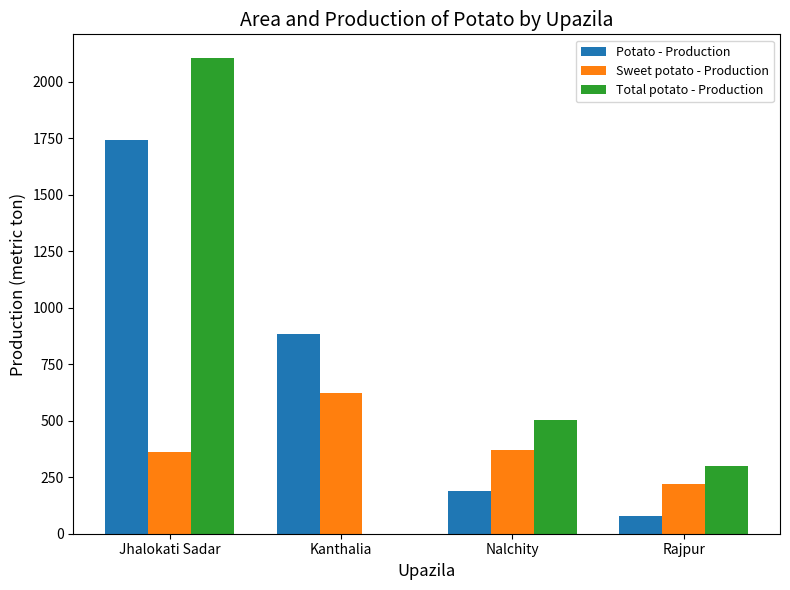

How many categories are shown in the chart?

4